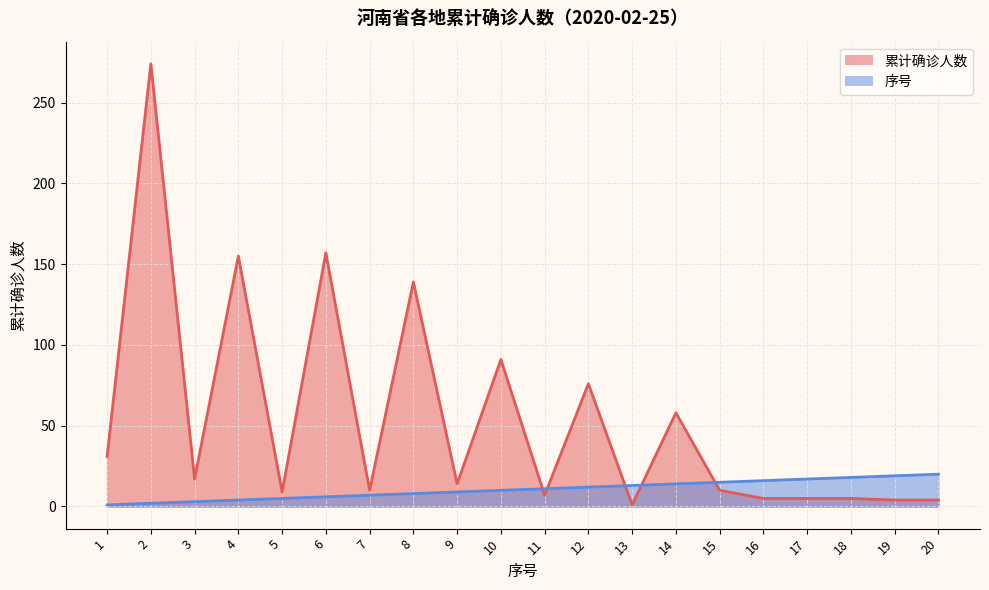

How many data points in 序号 are above 11?

9